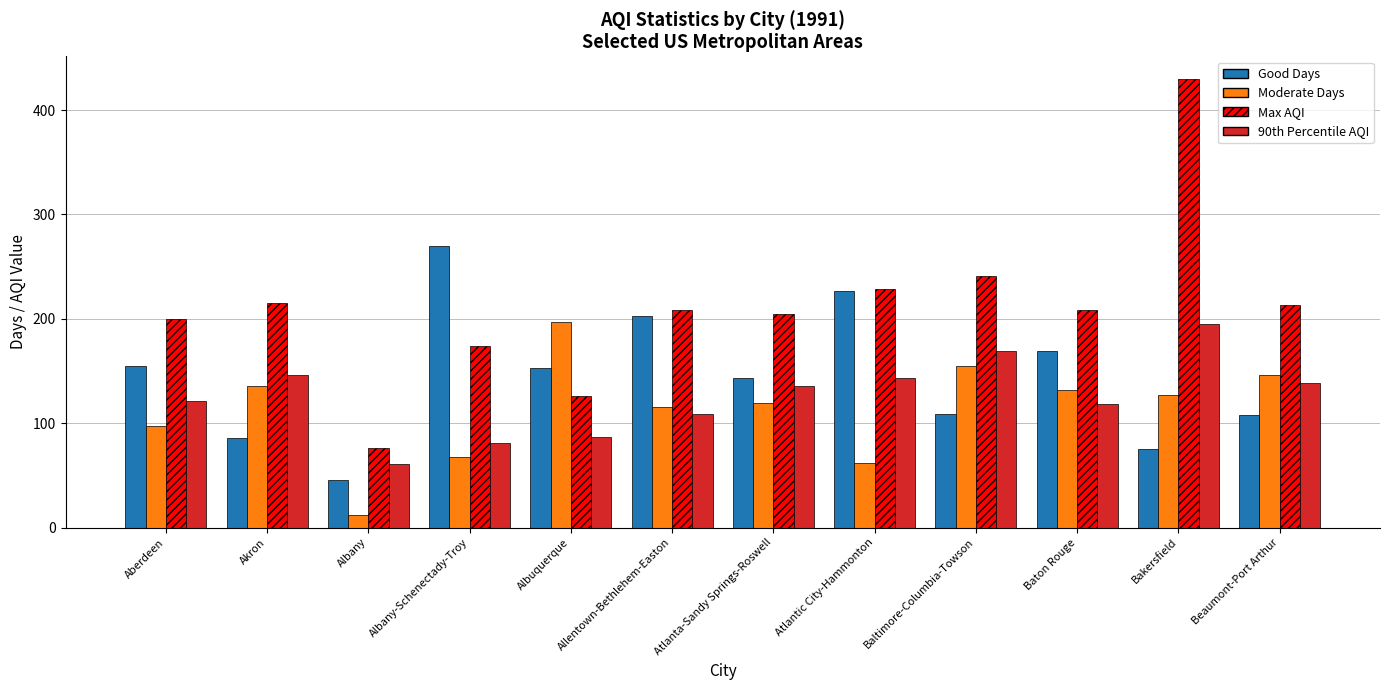

What is the value of the Max AQI bar at the 2nd from the left?

215